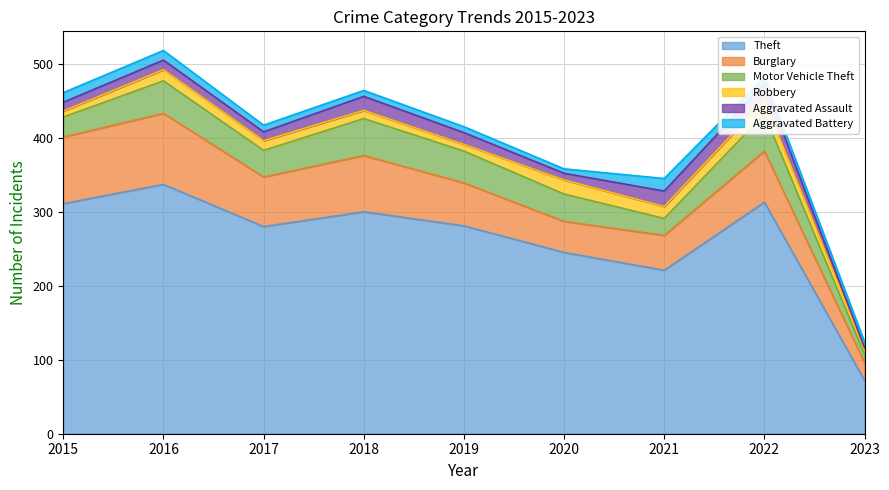

Is it true that Aggravated Assault equals 5 at 2020?

False